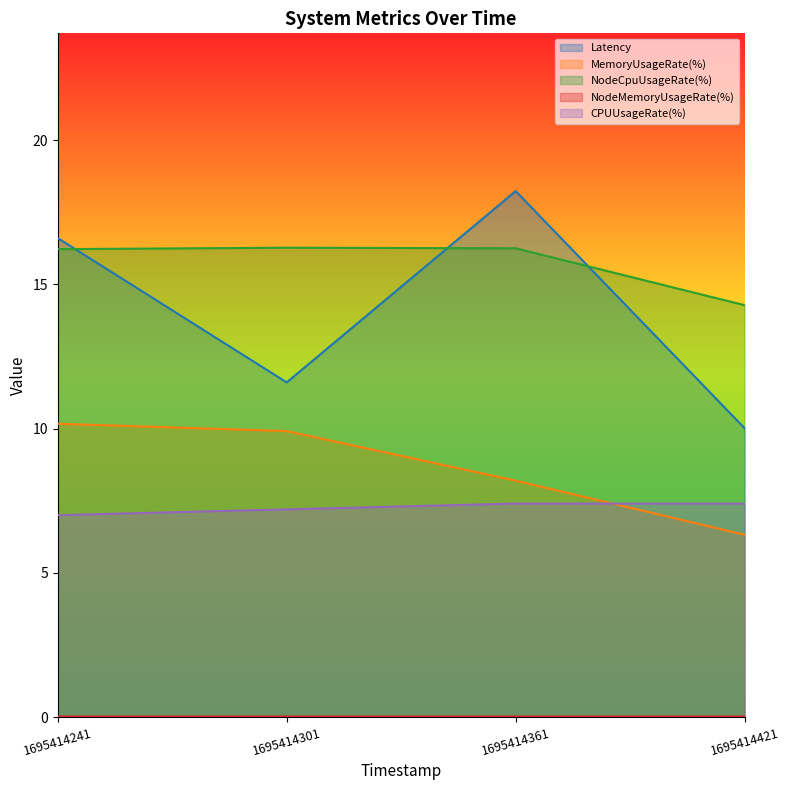

What is the difference between the MemoryUsageRate(%) values at 1695414361 and 1695414301?

1.7